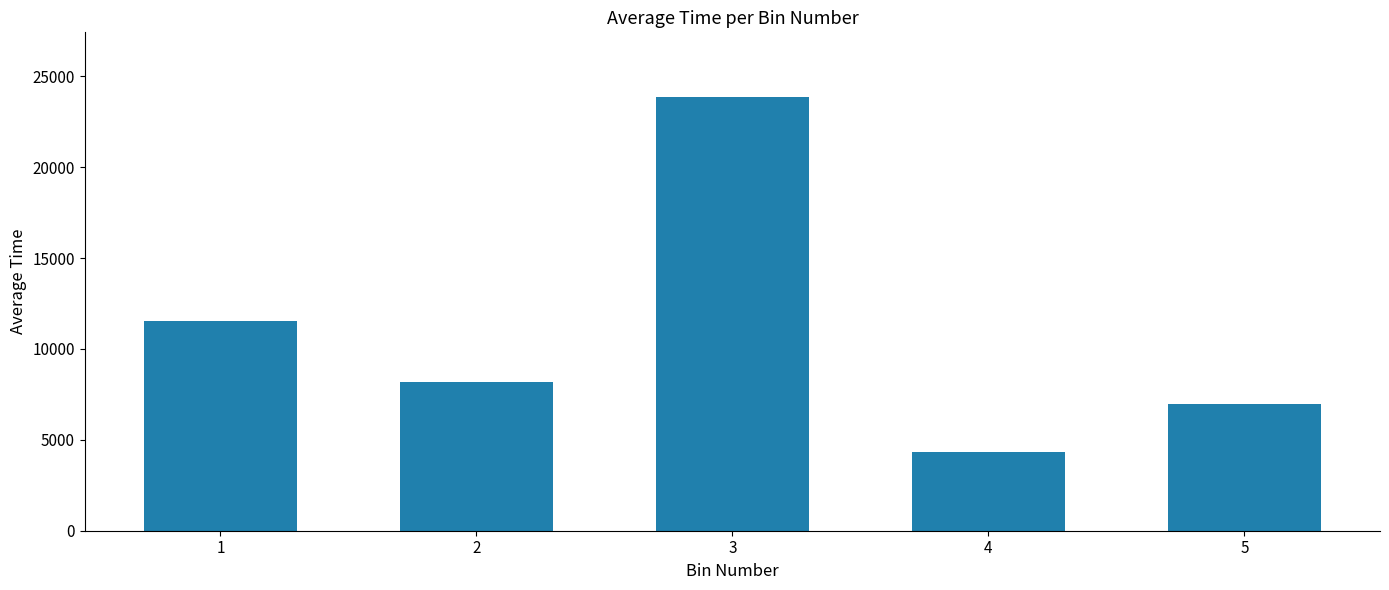

Does the chart contain stacked bars?

No